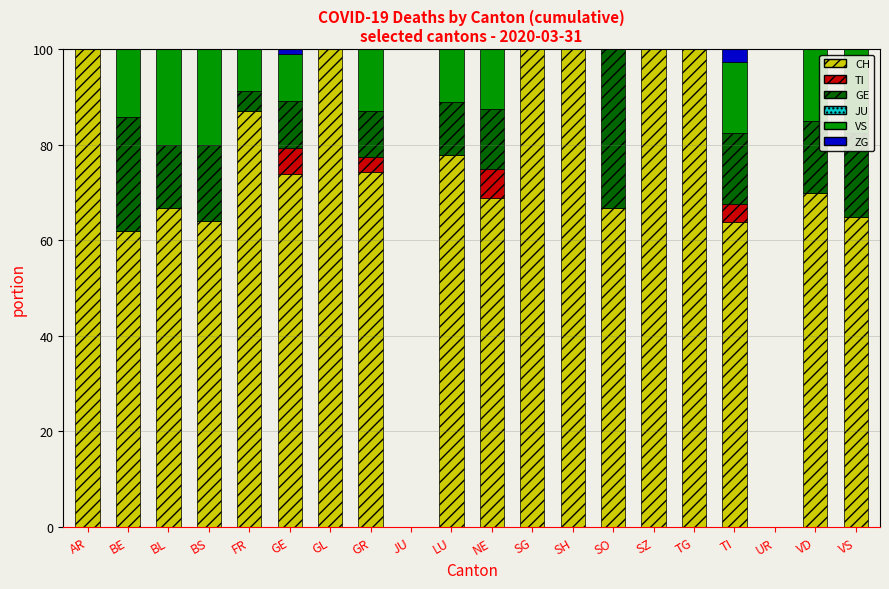

At which label is CH closest to 50?

BE